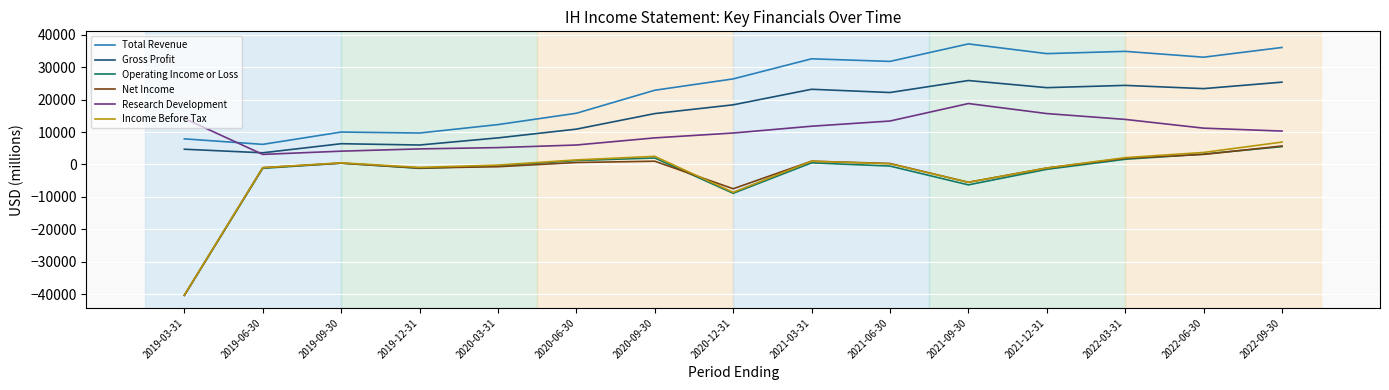

Between 2020-06-30 and 2021-09-30, which series saw the biggest shift?

Total Revenue